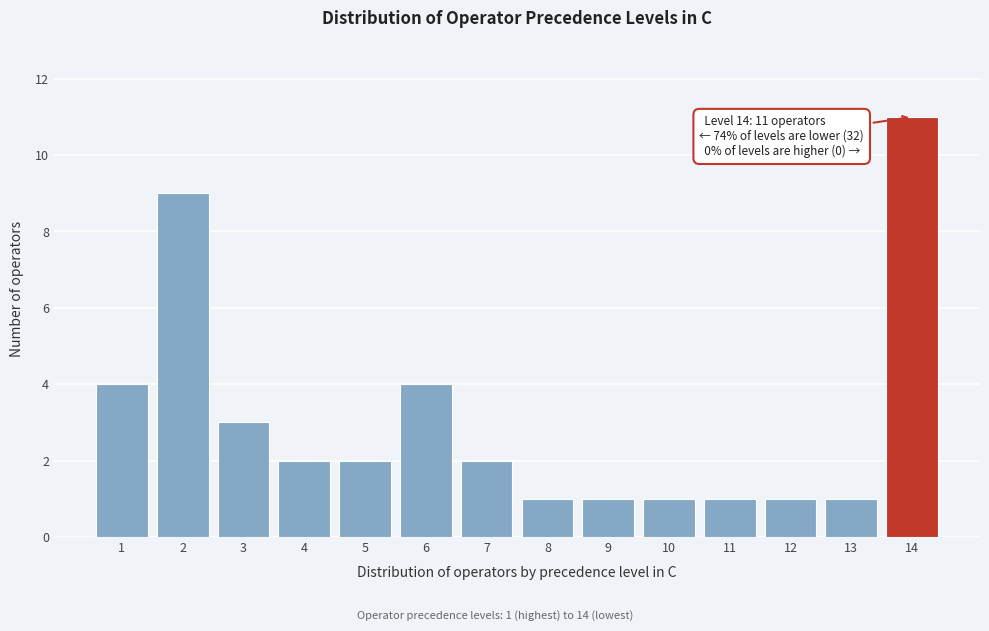

Reading left to right, transcribe all the data shown in this chart.

1=4	2=9	3=3	4=2	5=2	6=4	7=2	8=1	9=1	10=1	11=1	12=1	13=1	14=11